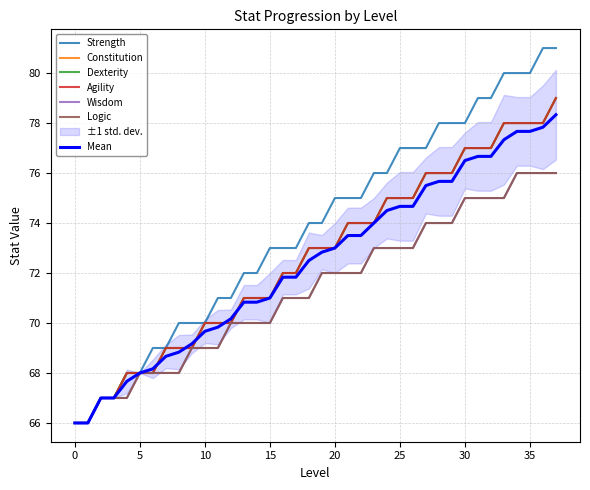

What is the highest value of the Dexterity series?

79